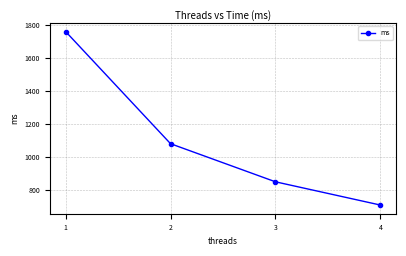

How many lines are shown in the chart?

1